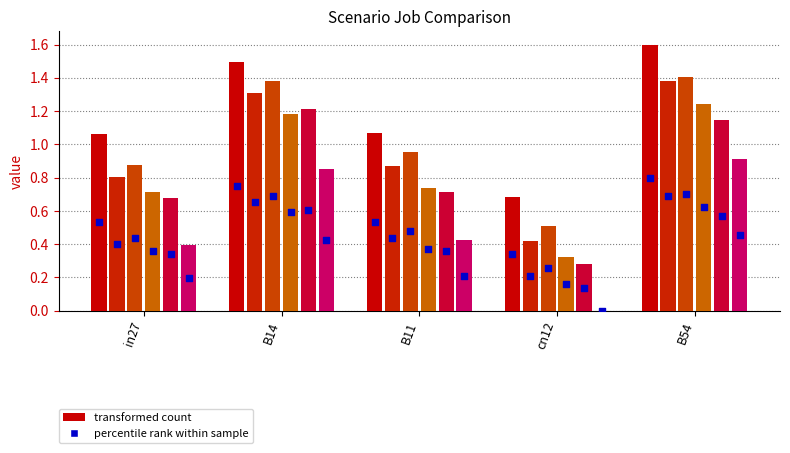

What is the total value across all series at B14?

7.4